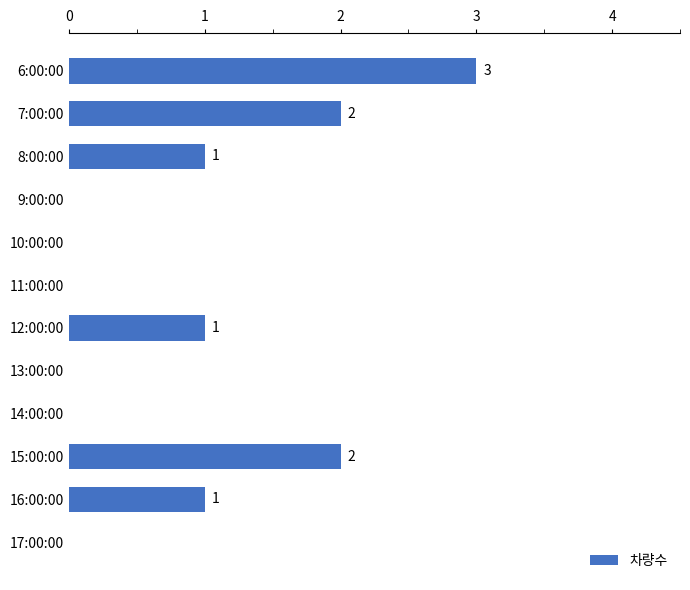

What value does the data have at 6:00:00?

3